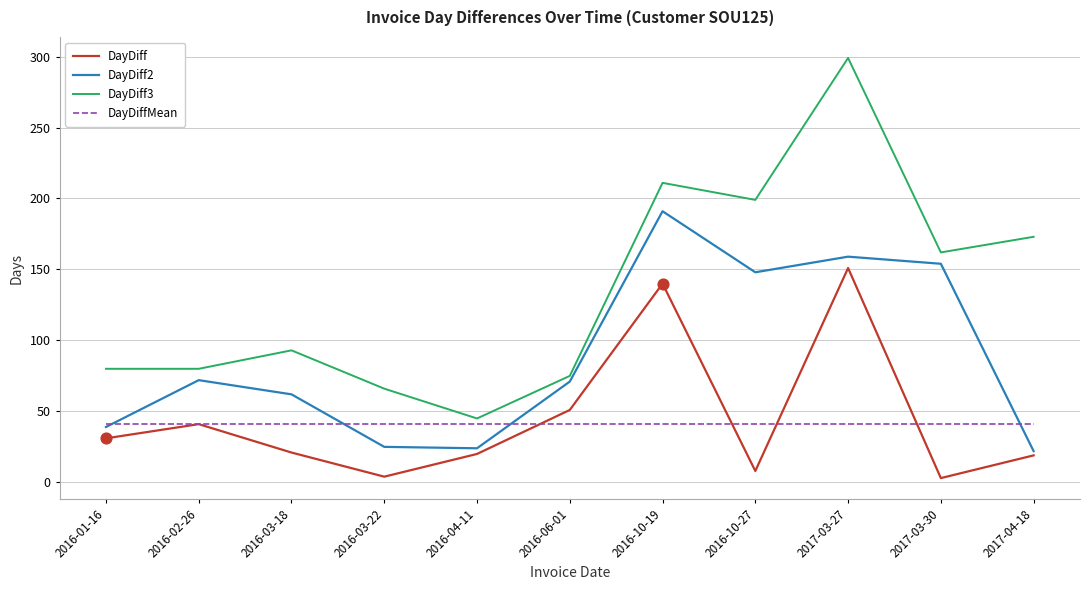

Which series changed the most between 2016-10-19 and 2017-04-18?

DayDiff2